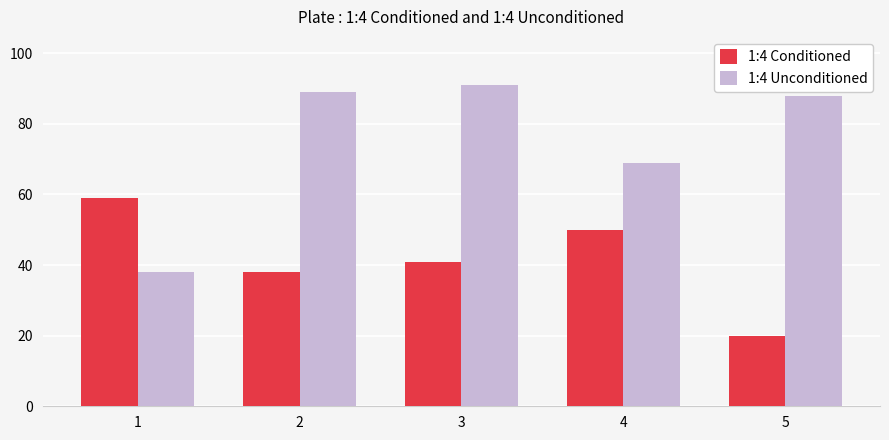

Does the chart contain any negative values?

No